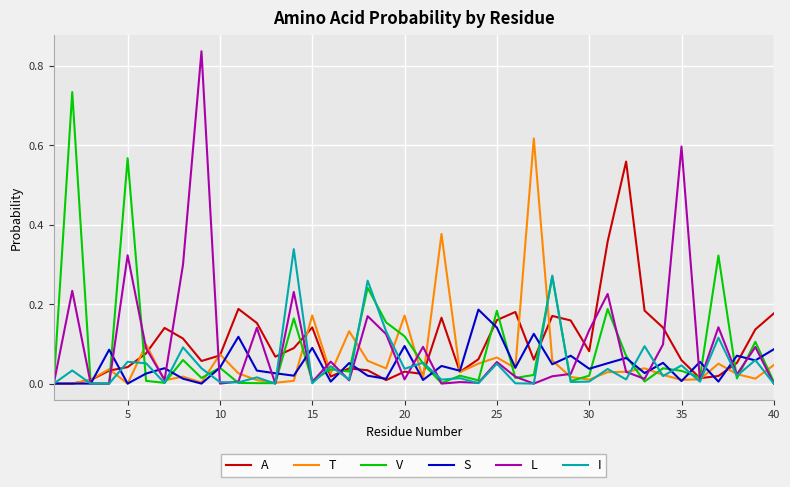

Which series has the widest spread of values?

L